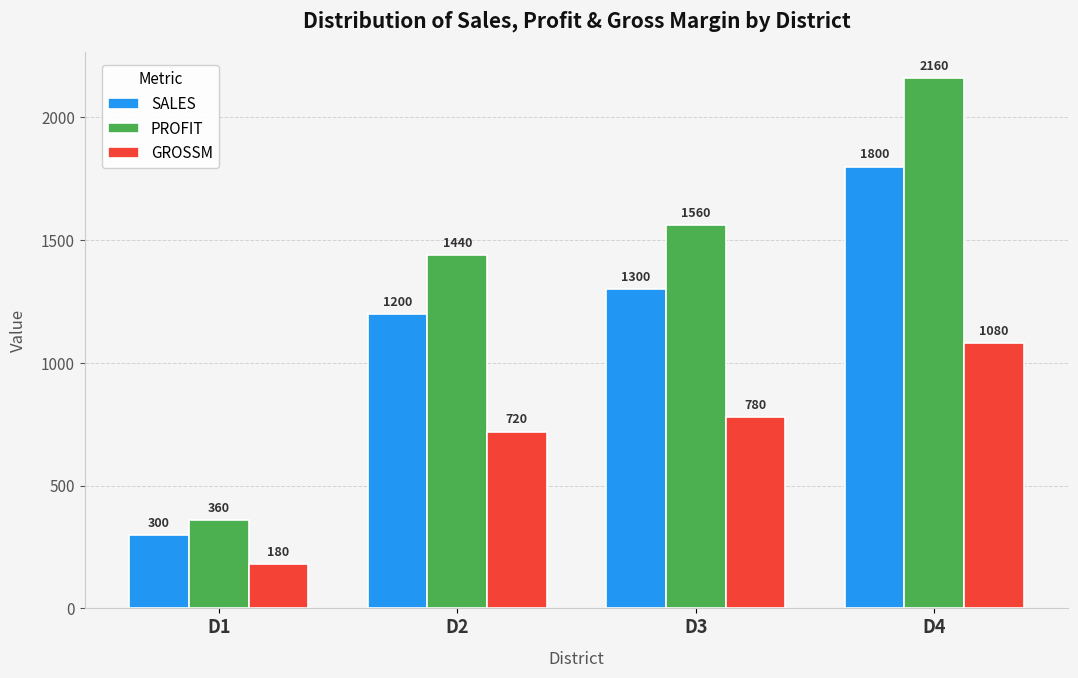

At which label is GROSSM closest to 630?

D2